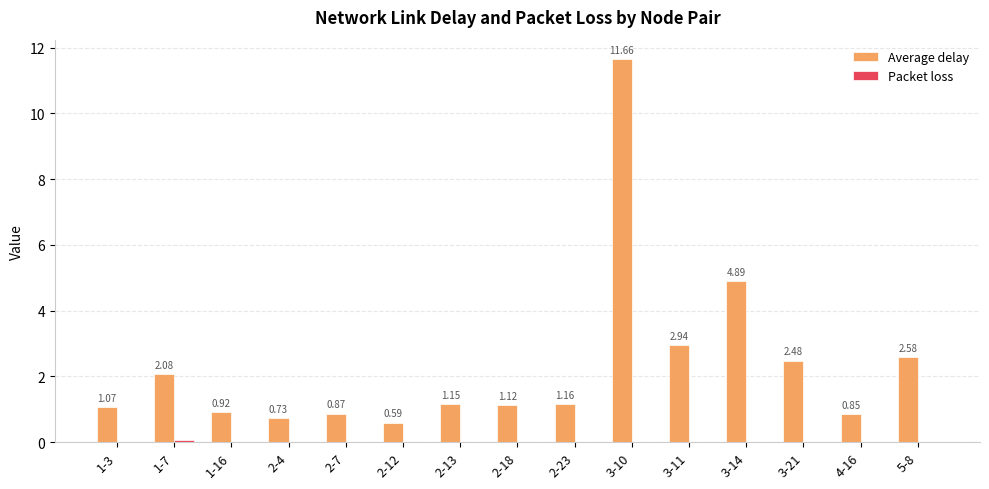

How many distinct data groups are displayed?

2